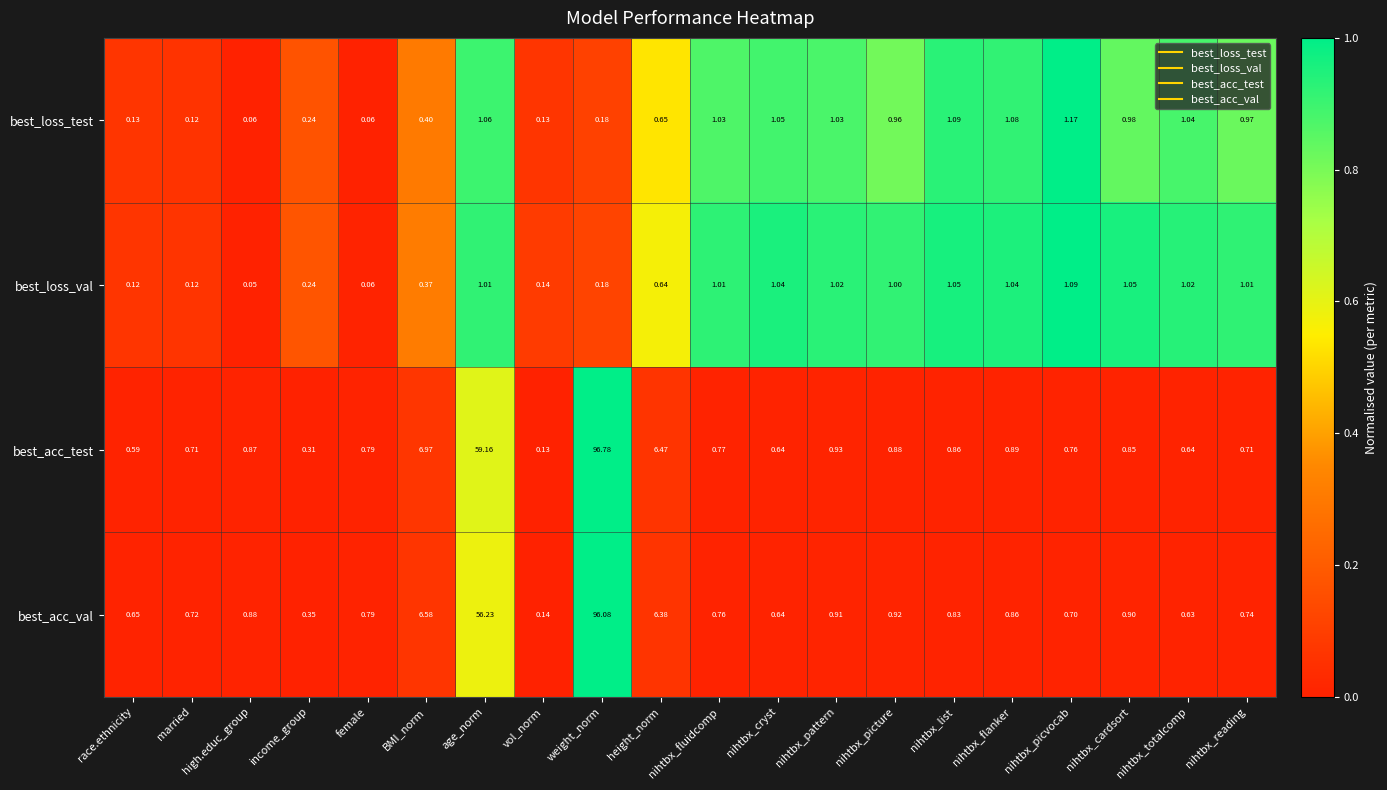

What is the spread (max minus min) of values at height_norm?

5.8